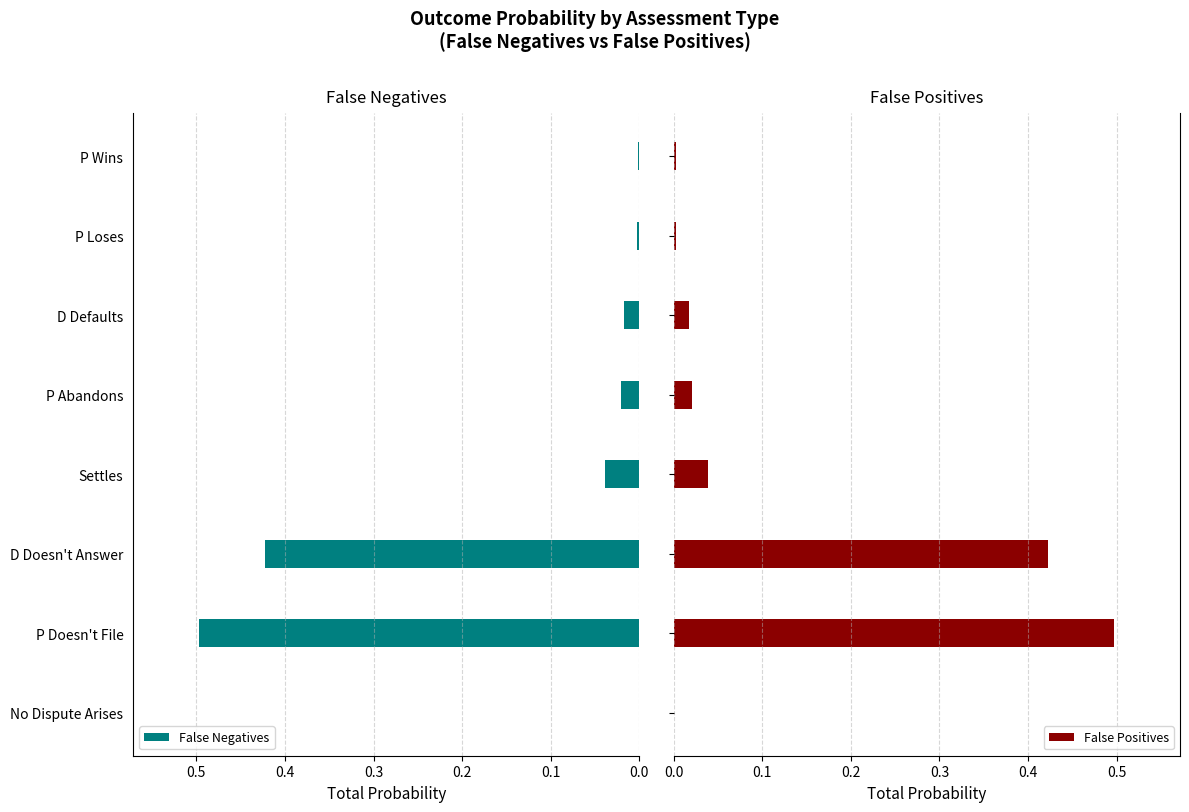

What is the sum of all False Positives values?

1.0